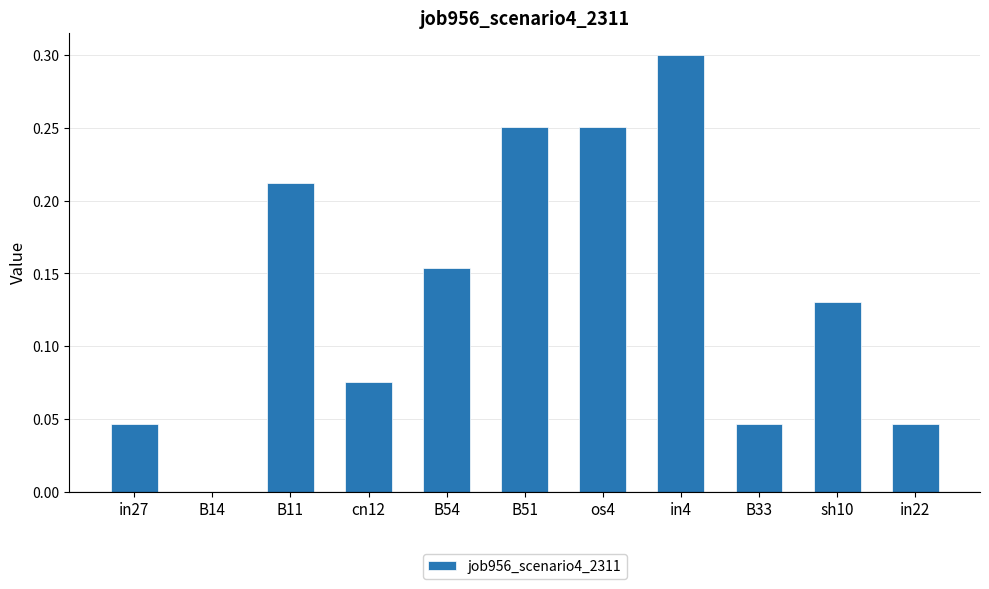

How many values are between 0 and 1?

11